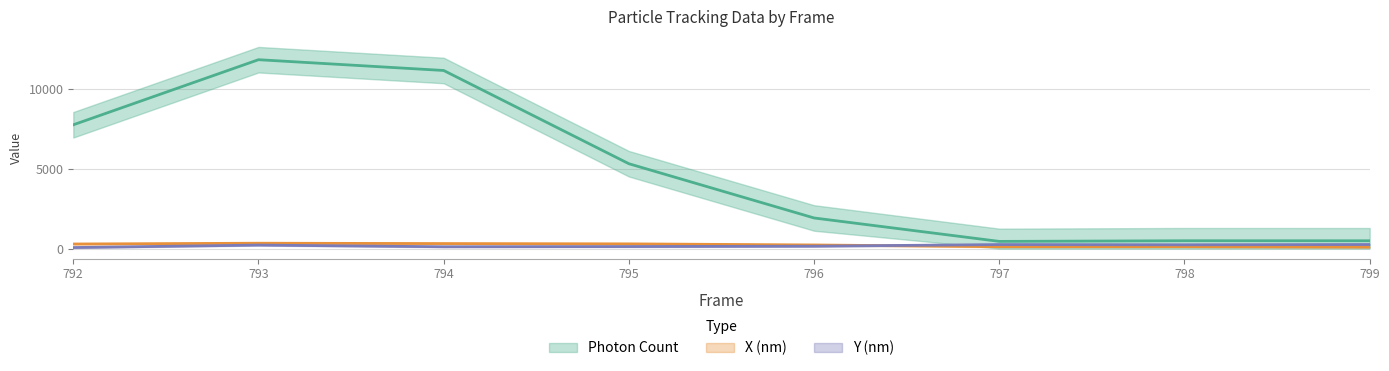

What are all the series names shown in the legend?

Photon Count, X (nm), Y (nm)